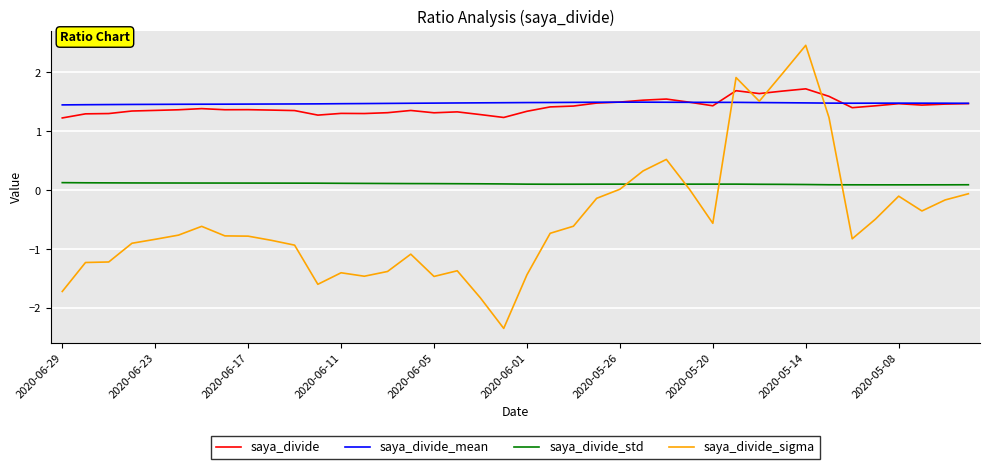

True or false: saya_divide_sigma and saya_divide_std intersect in this chart.

True